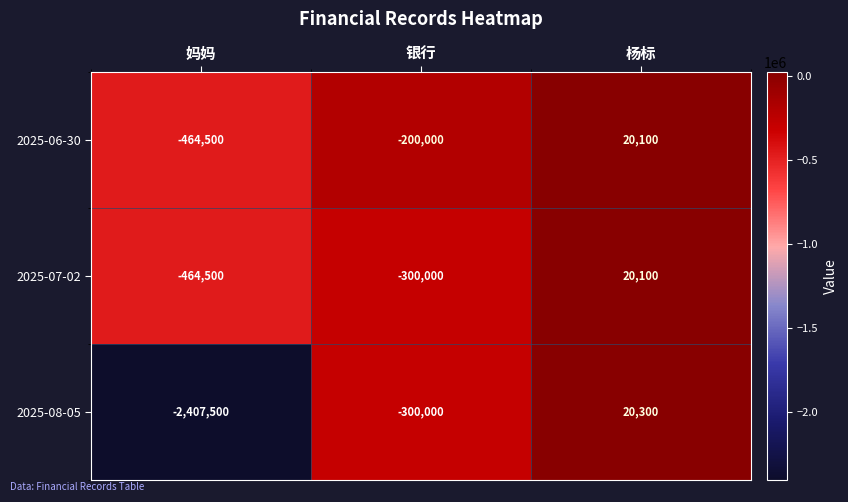

What is the difference between the 2025-07-02 values at 银行 and 妈妈?

164500